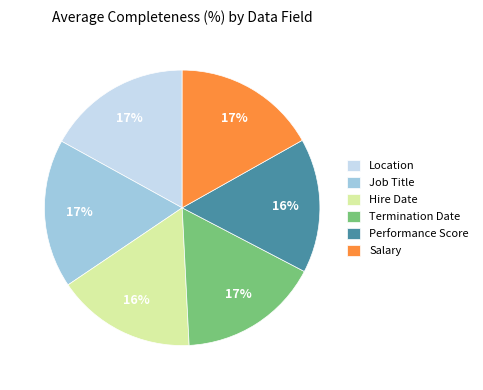

The Termination Date slice represents 4% of the pie. True or false?

False